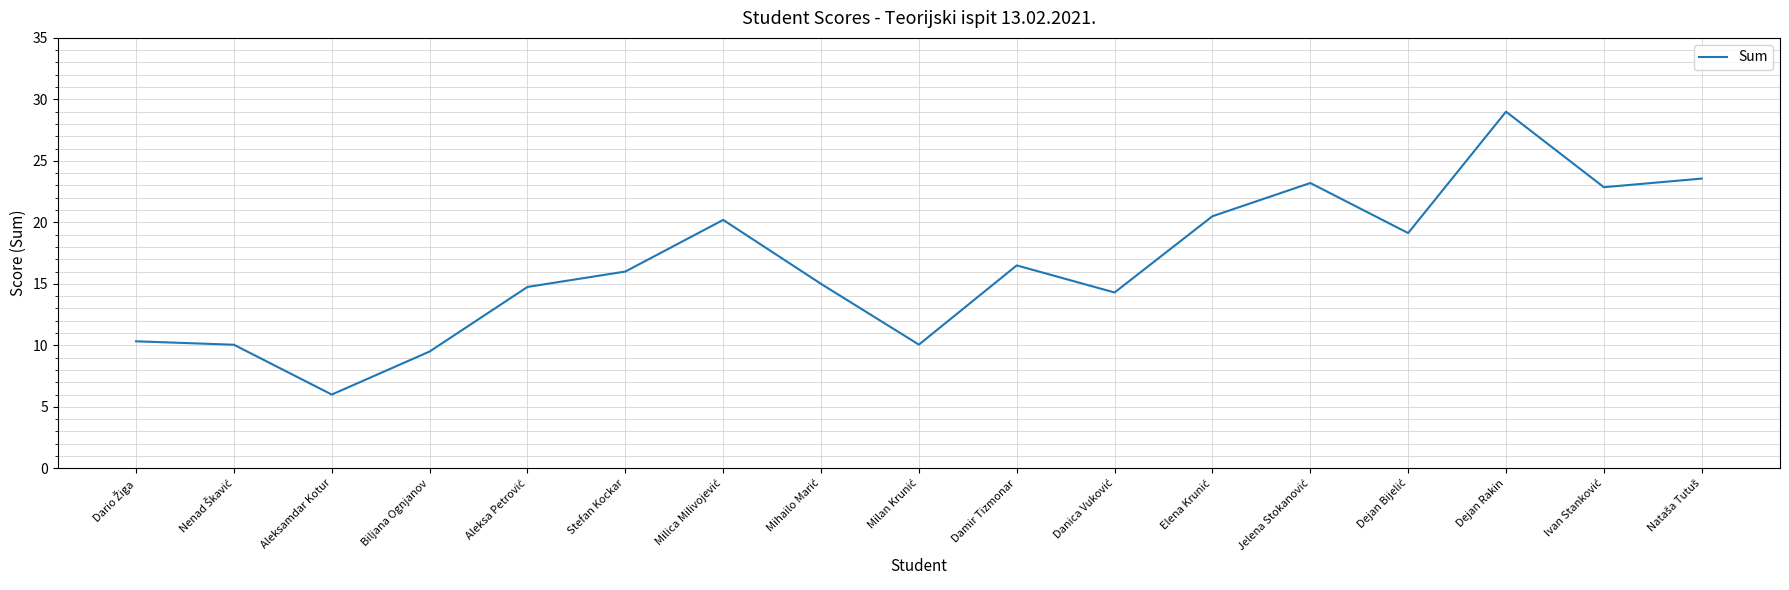

Is it true that the value at Biljana Ognjanov is 9.5?

True